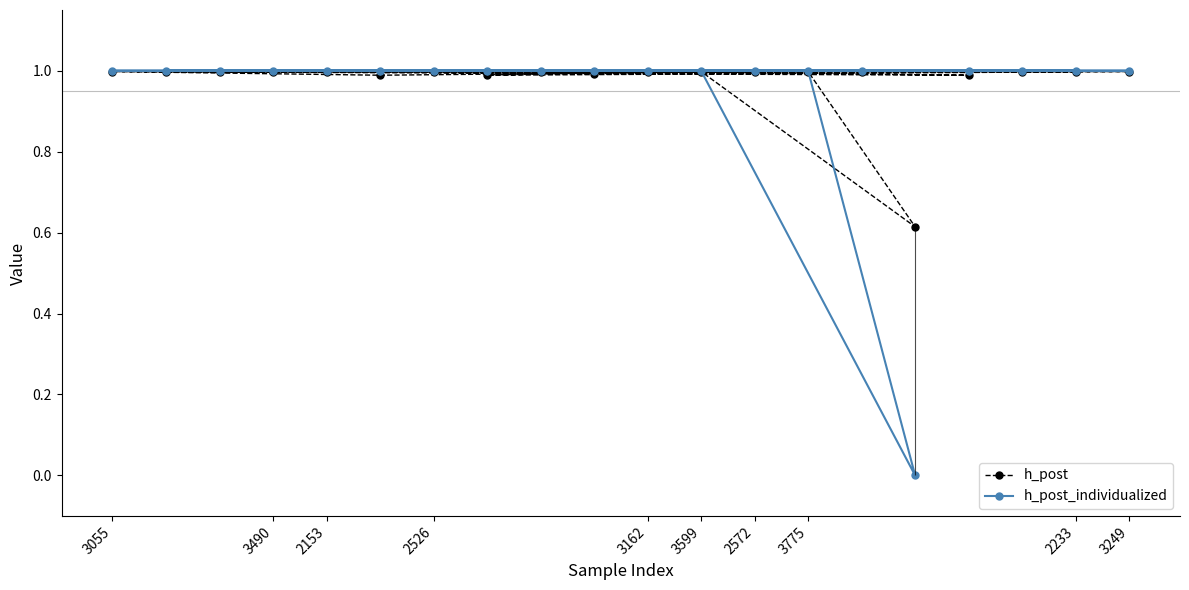

What is the minimum value for h_post?

0.6